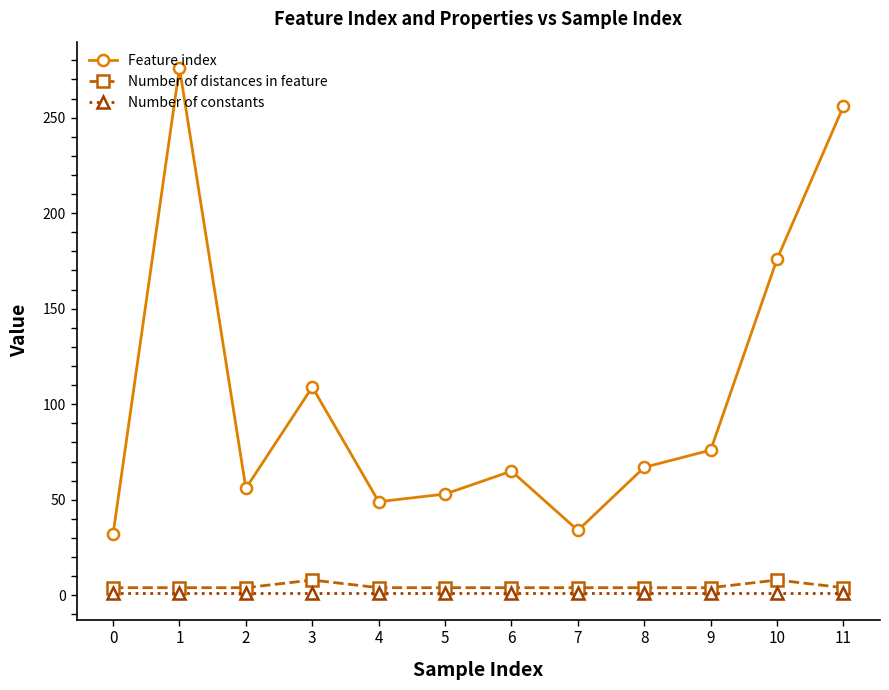

True or false: Number of distances in feature and Feature index cross at least once.

False